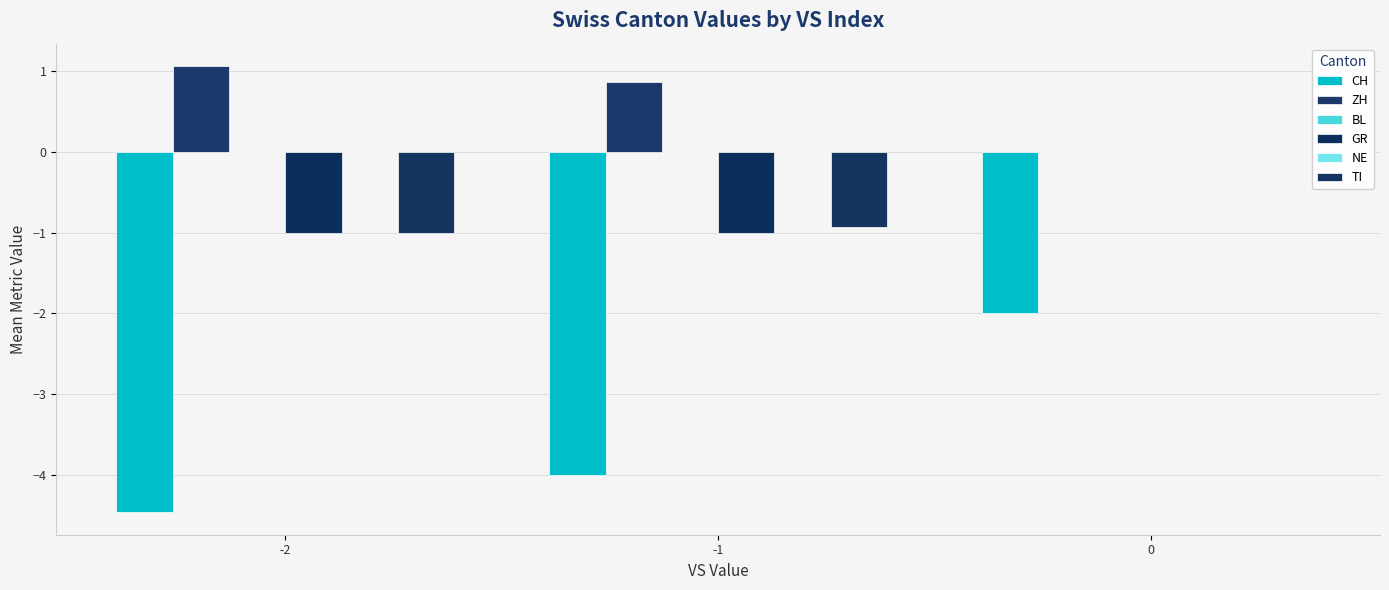

Which series has the largest range (max minus min)?

CH